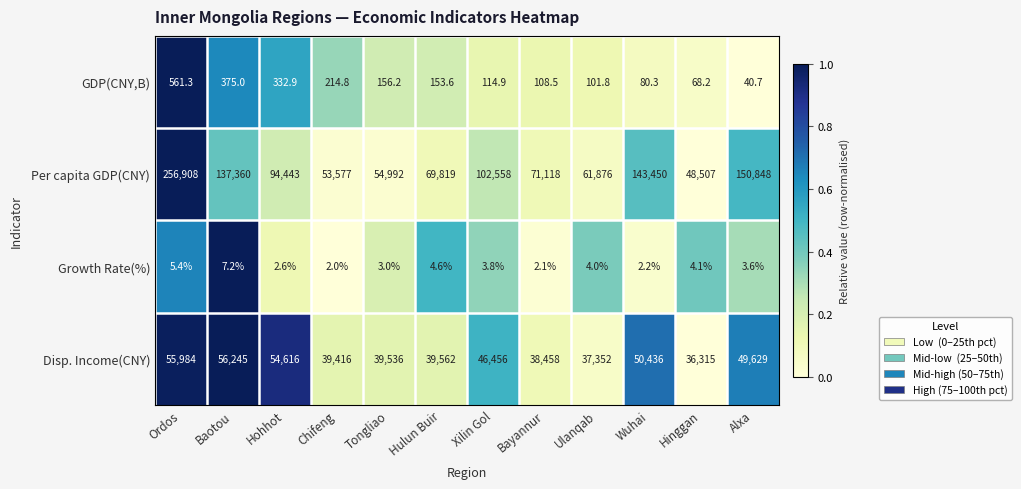

Count the number of data series in this chart.

4